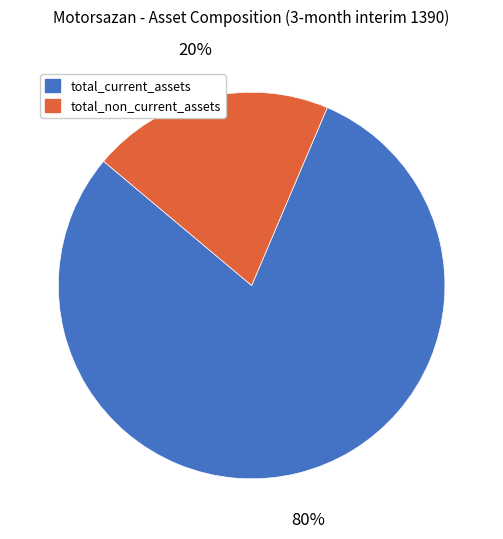

How many slices are in this pie chart?

2